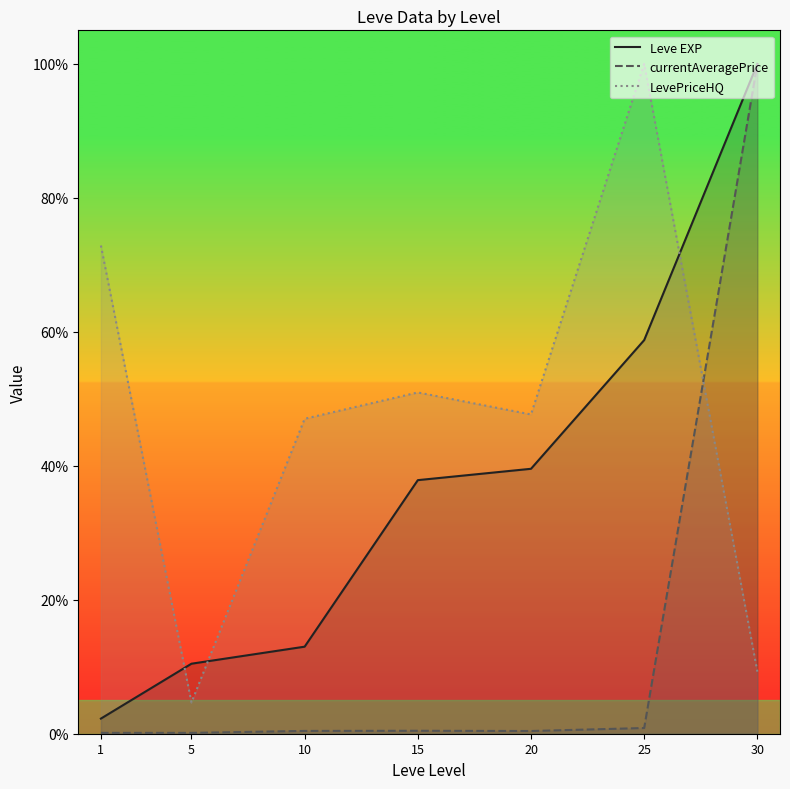

What is the sum of all Leve EXP values?

2.6